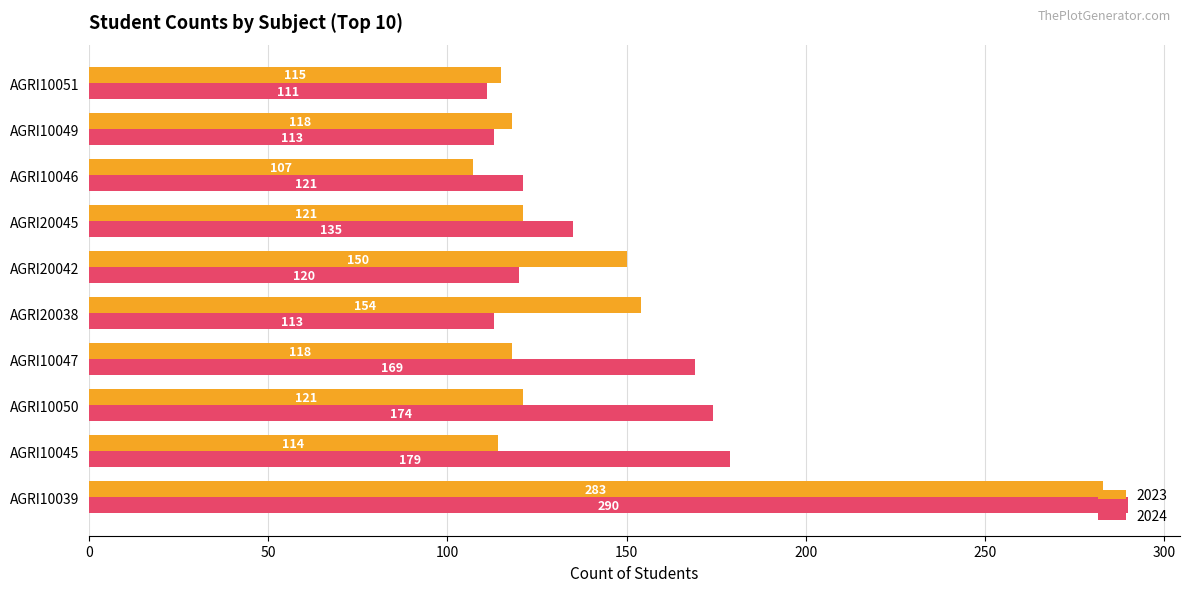

Which category has the lowest value across all series?

AGRI10046